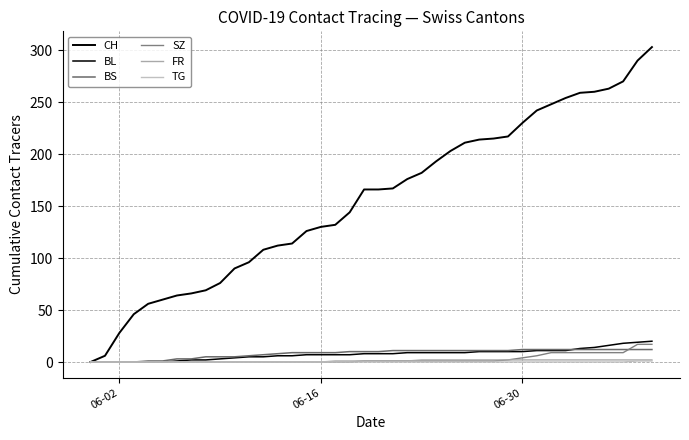

Which category has the lowest value in the BL series?

06-02